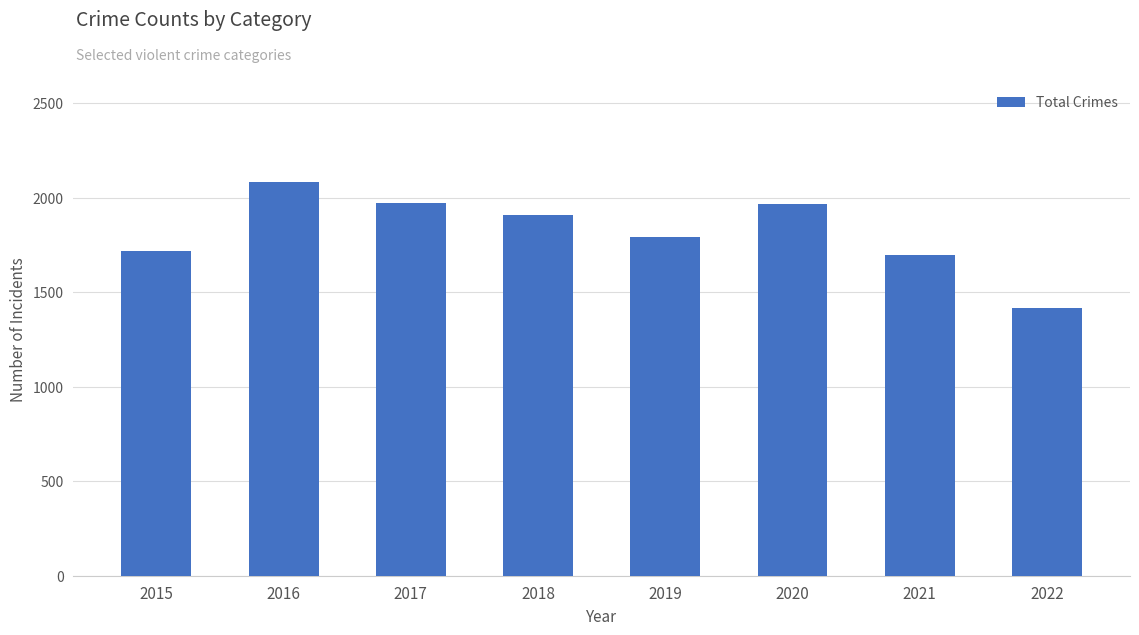

What is the value of the 6th bar from the left?

1967